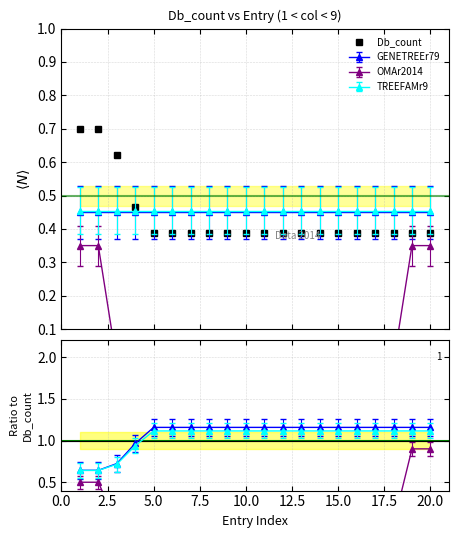

What is the difference between the maximum and minimum values?

0.3